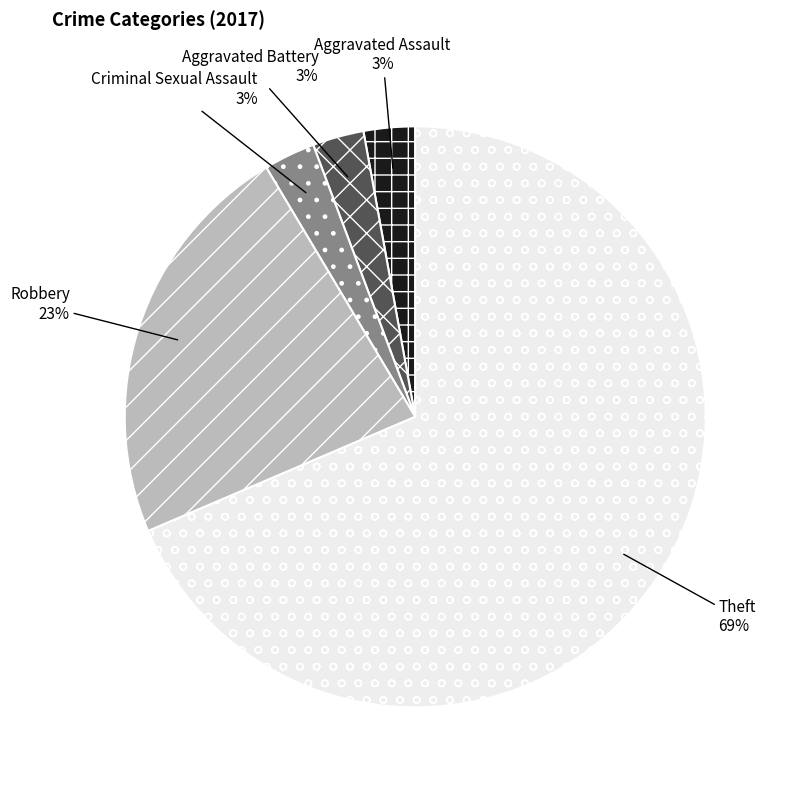

To the nearest percent, what is the average slice percentage?

20%